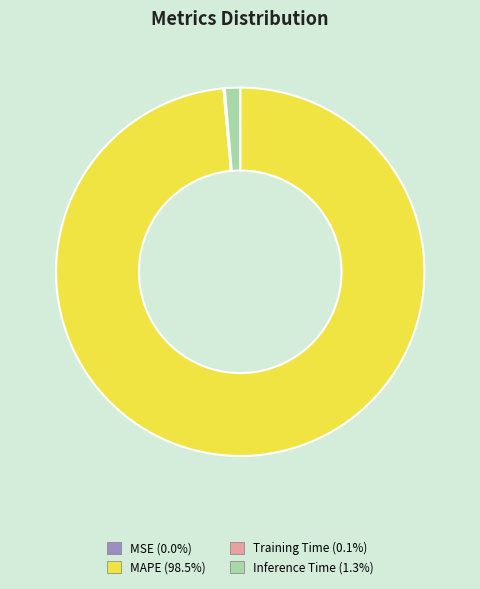

Which slice is the largest?

MAPE